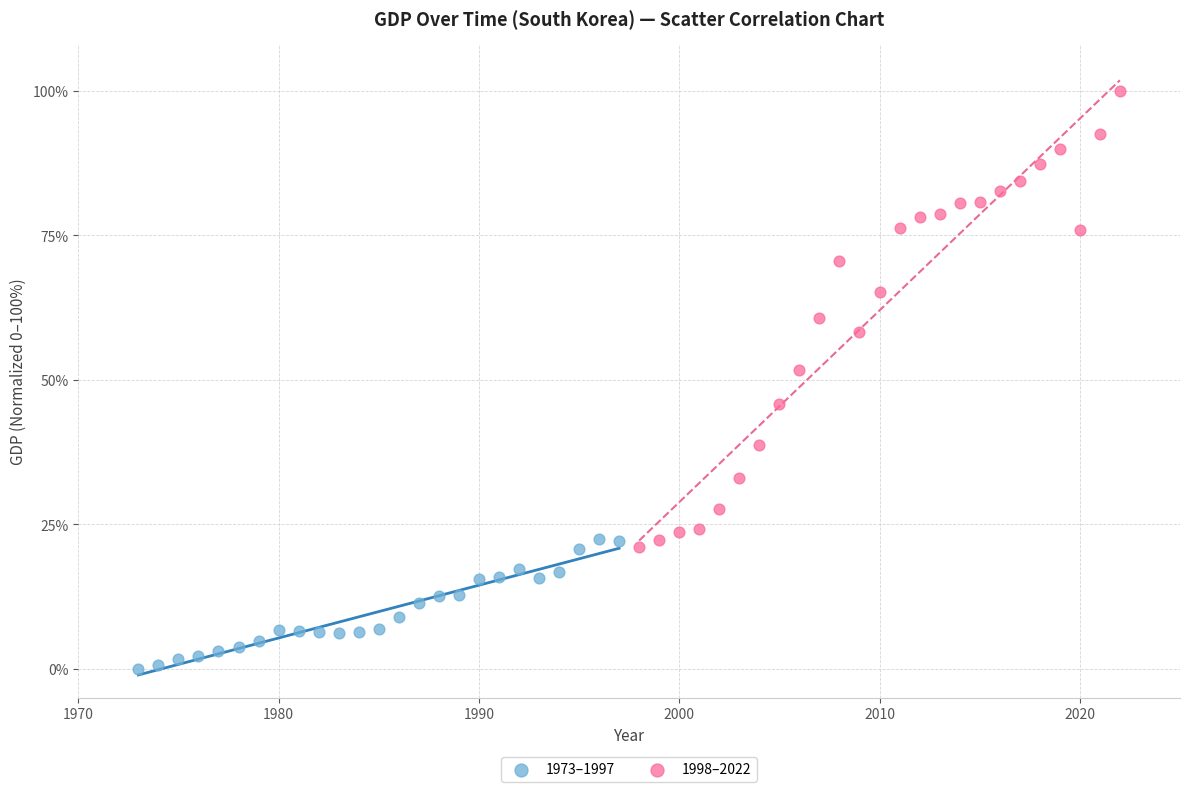

Which series has the widest spread of Y values?

1998–2022